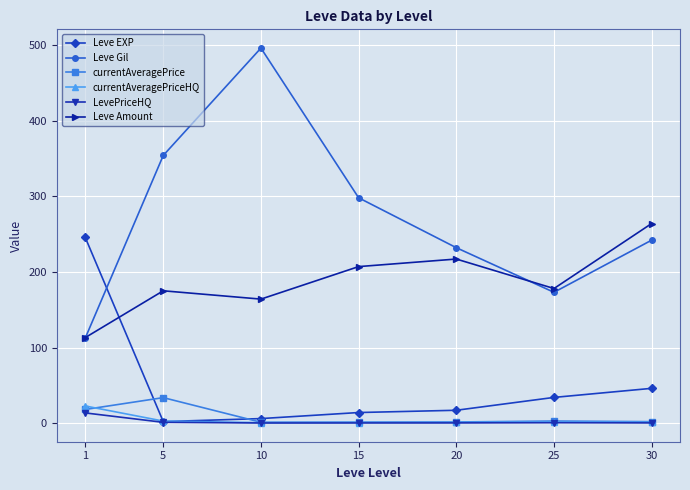

How many lines are shown in the chart?

6